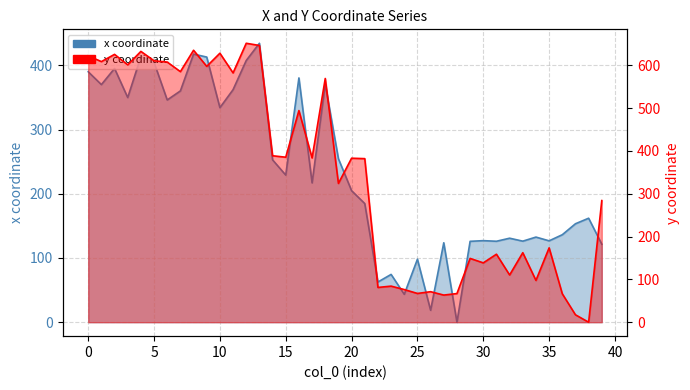

True or false: x has a value of 226.1 at 37.

False